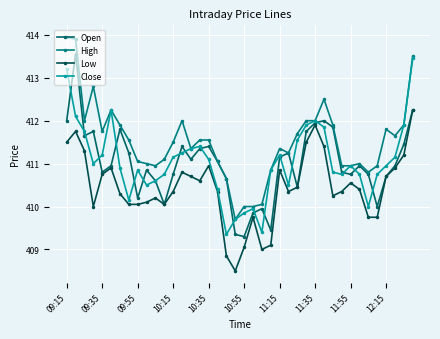

How many data points does each series have?

40